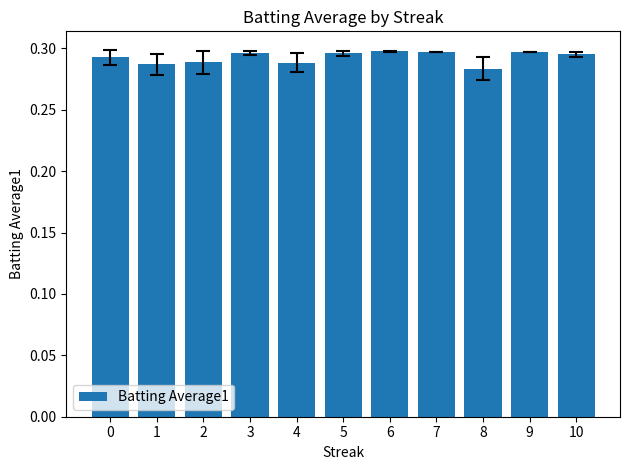

What is the sum of the values at 8 and 9?

0.6